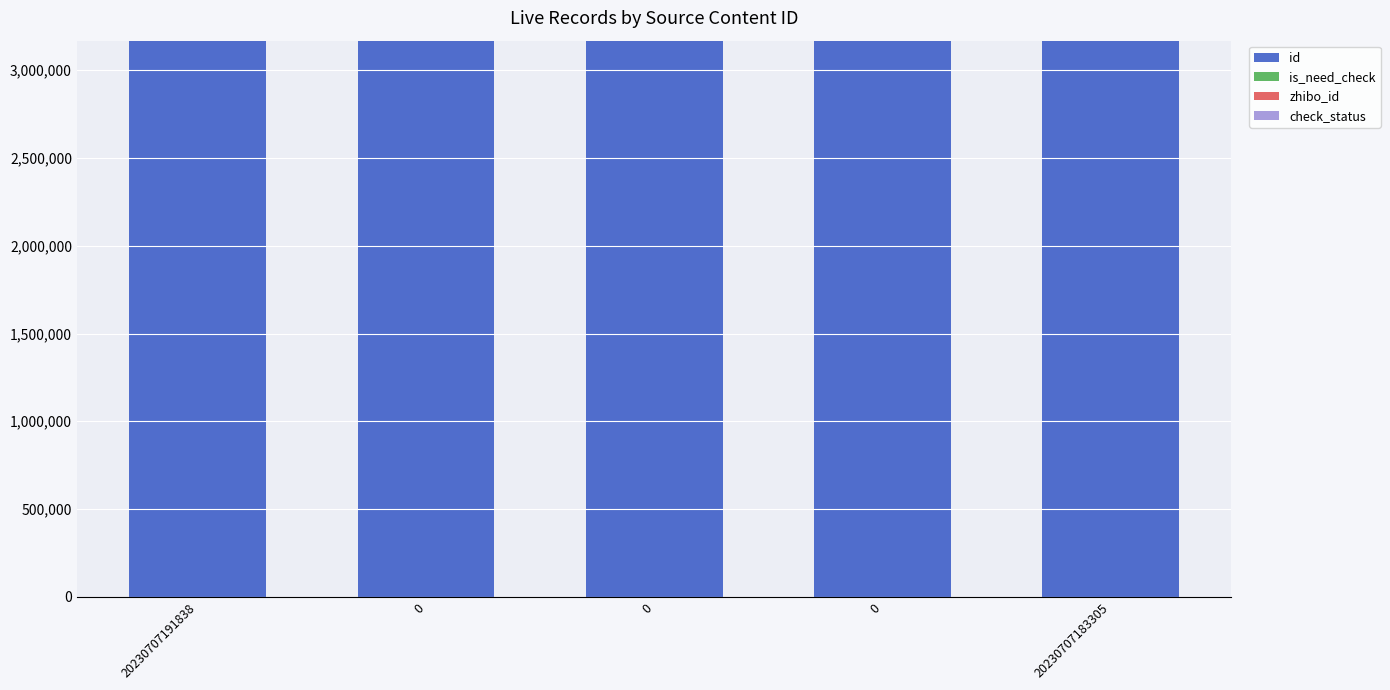

The zhibo_id series shows 152 at 20230707183305. True or false?

True